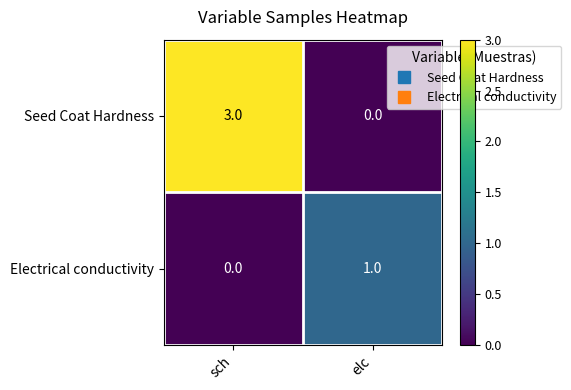

Is the value of Electrical conductivity at sch greater than the value of Seed Coat Hardness at sch?

No